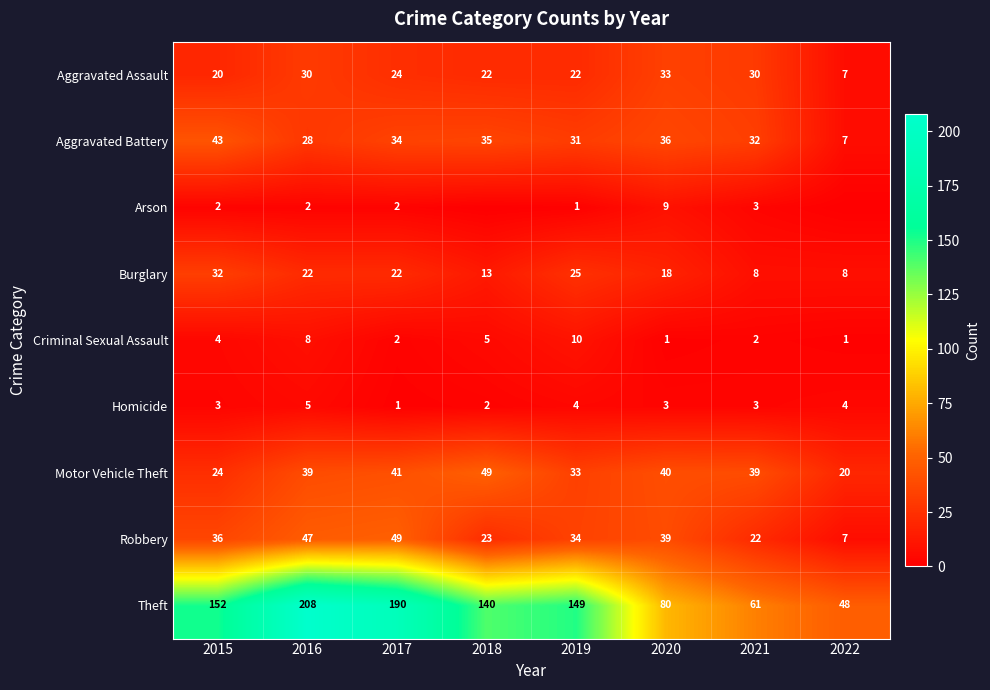

Which has a higher value, 2021 or 2019?

2021